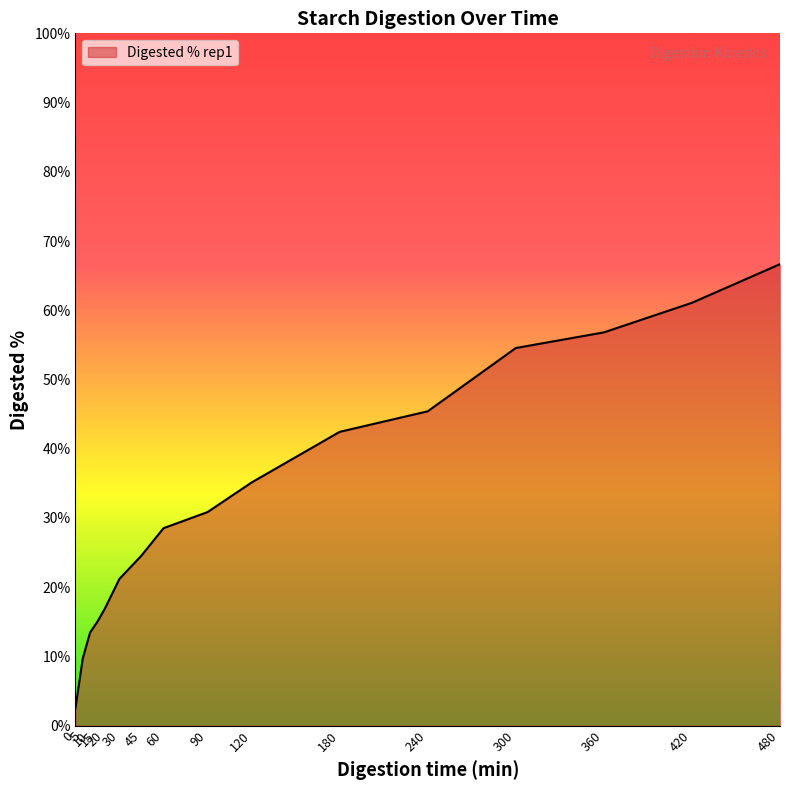

How many categories are shown in the chart?

16